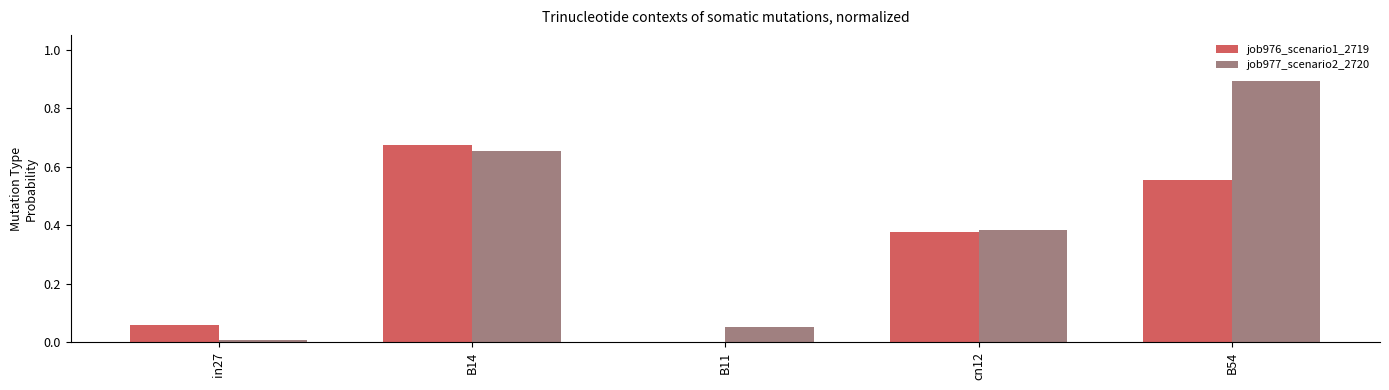

What is the difference between the job977_scenario2_2720 values at cn12 and B14?

0.3